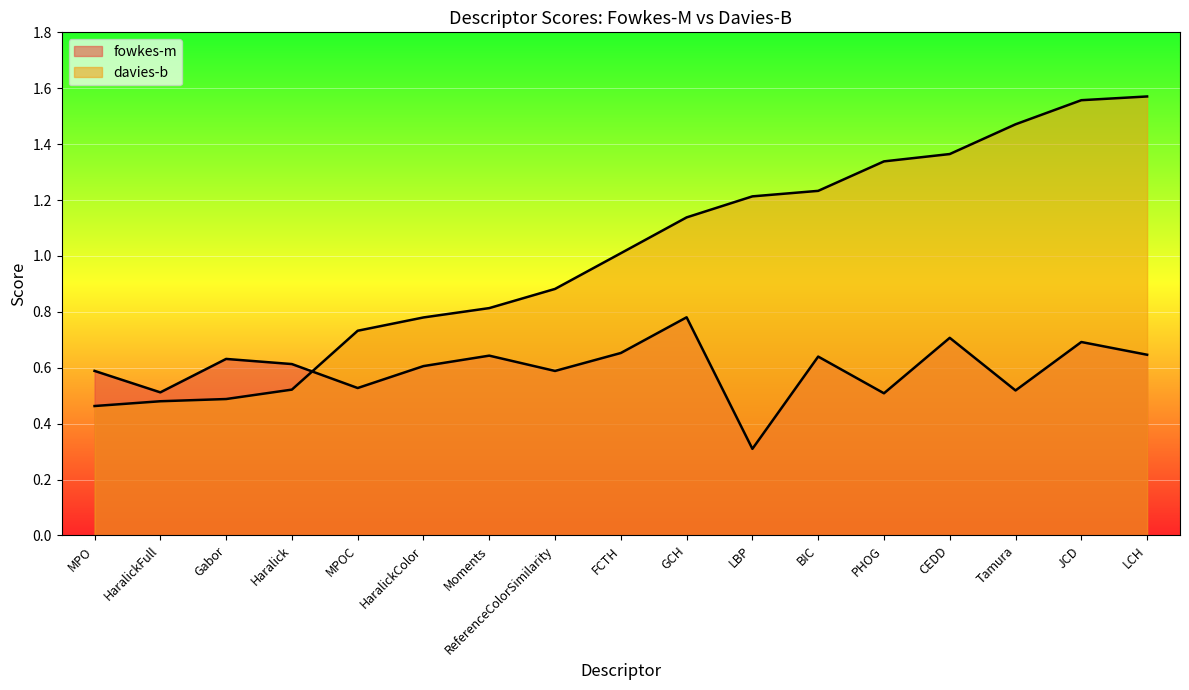

Which label corresponds to the largest value in the chart?

LCH